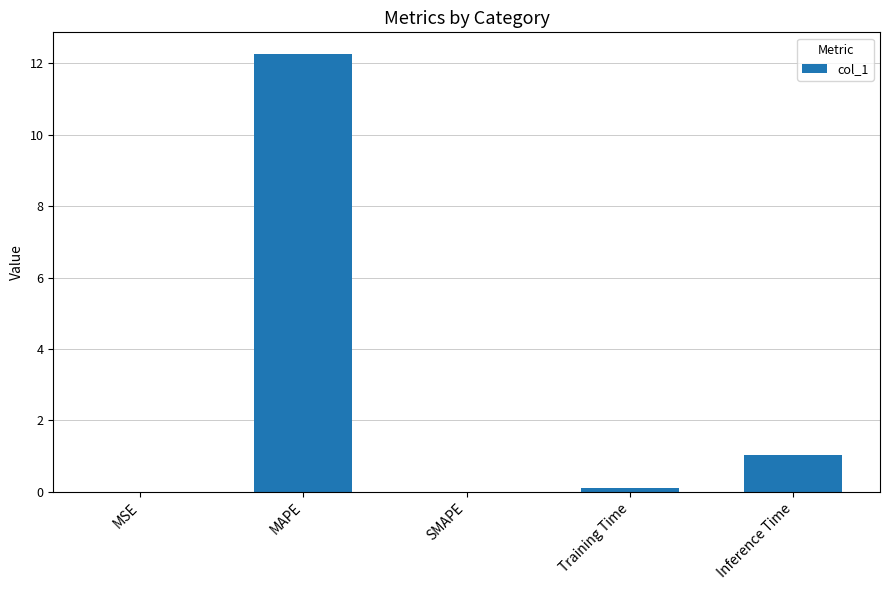

Which label corresponds to the largest value in the chart?

MAPE